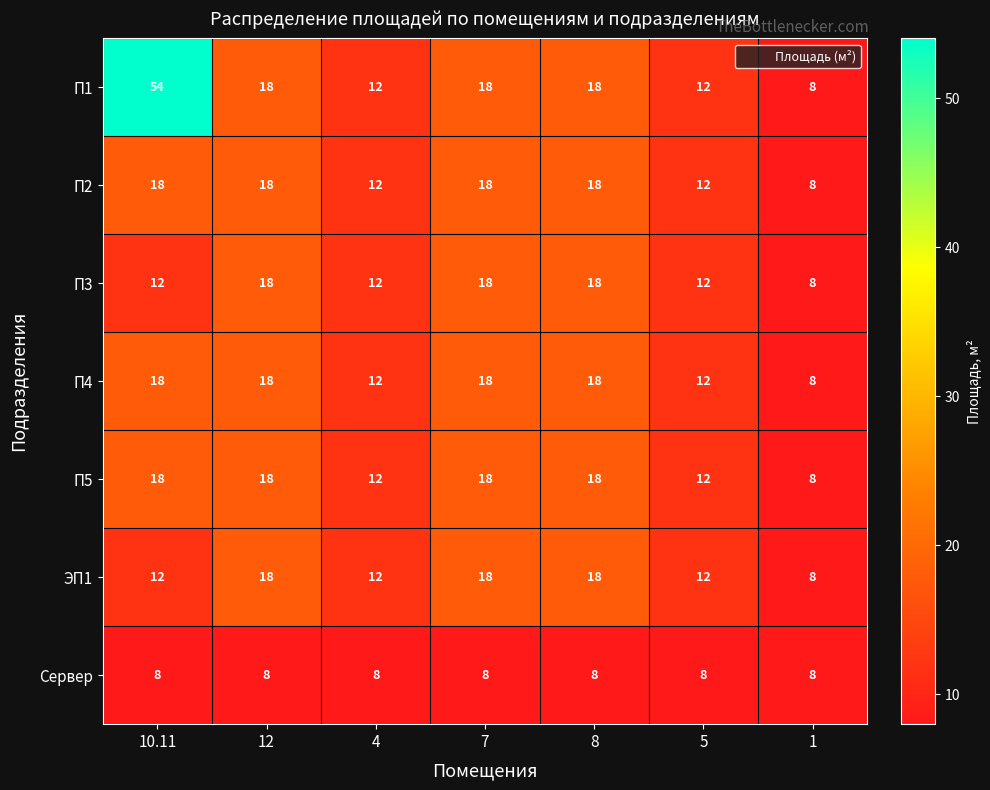

Read the П5 value at 12, to the nearest 5.

20